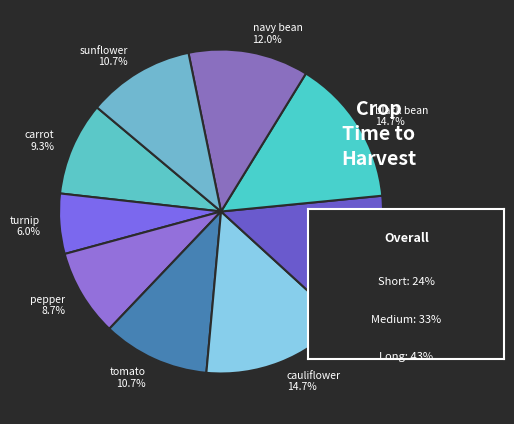

The tomato slice represents 11% of the pie. True or false?

True